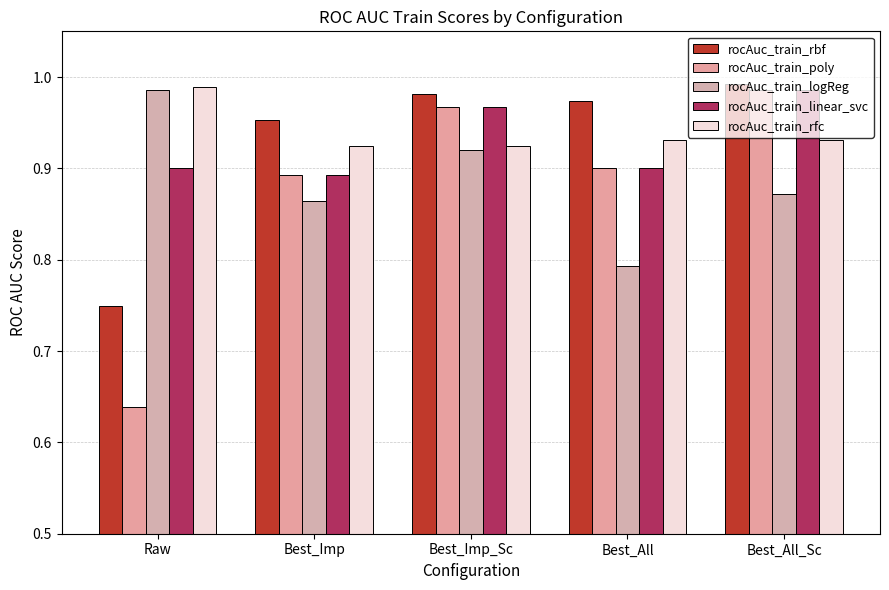

Are the bars horizontal?

No